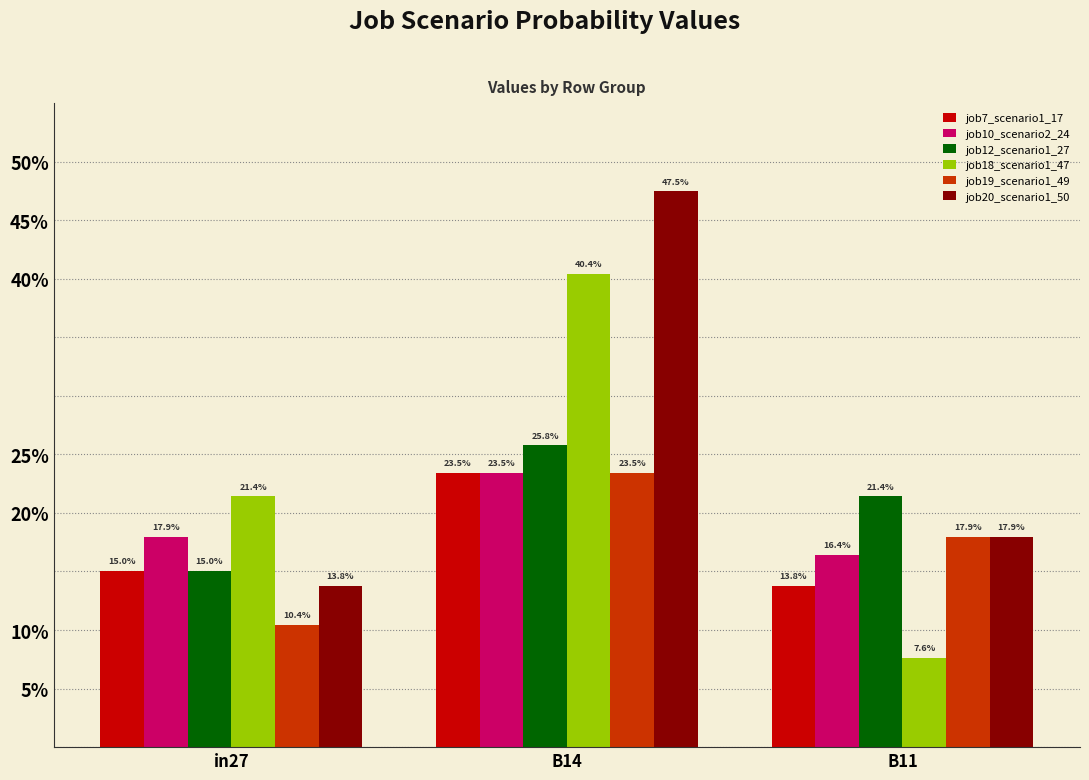

What is the label of the 3rd bar from the left?

B11